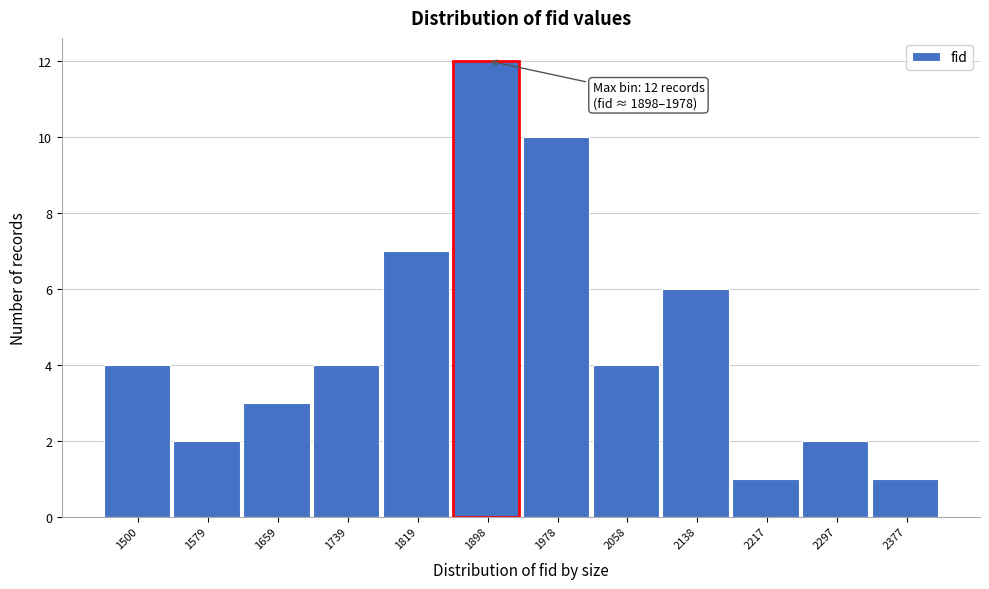

Reading left to right, extract all data points from this chart.

1500=4	1579=2	1659=3	1739=4	1819=7	1898=12	1978=10	2058=4	2138=6	2217=1	2297=2	2377=1